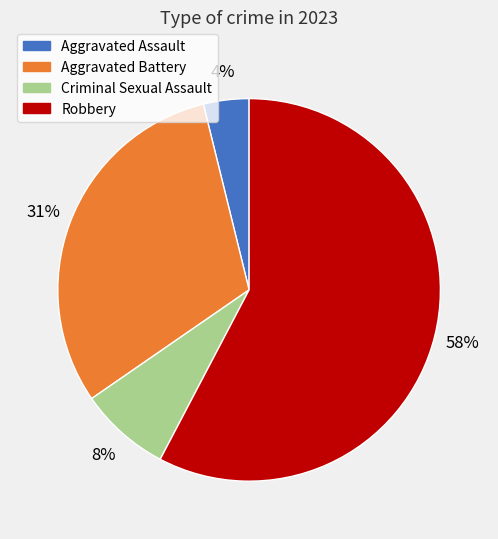

Approximately how many times larger is the value at Aggravated Battery compared to Robbery?

0.5